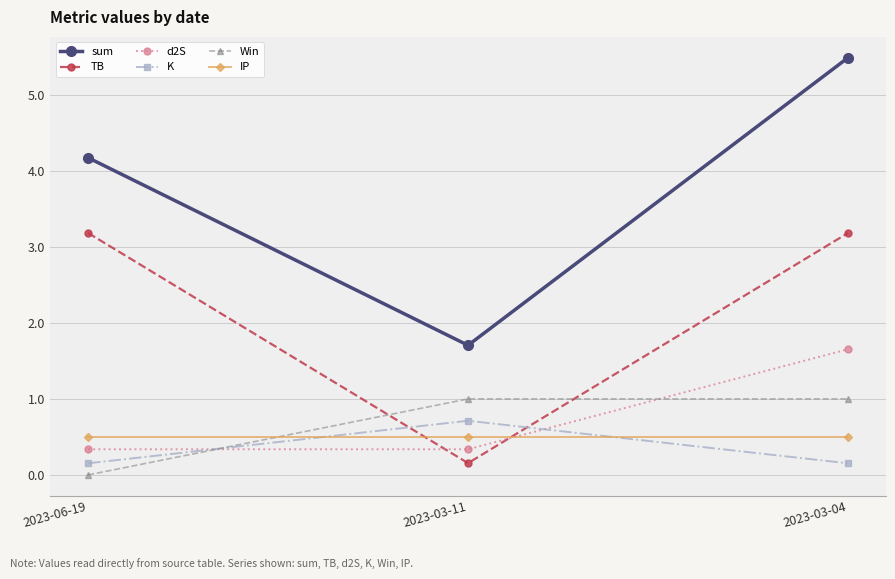

What position from the left is 2023-03-11?

2